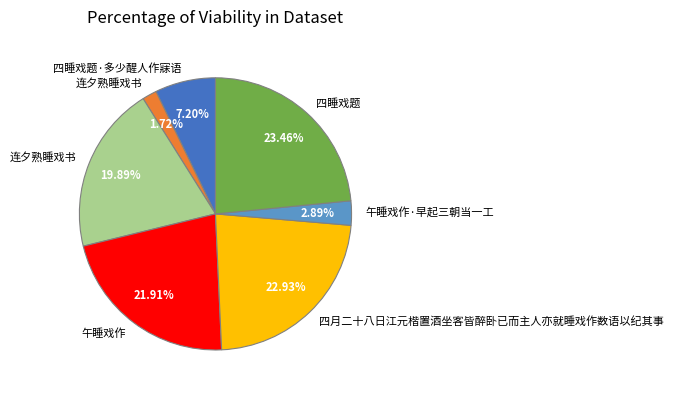

Is there a majority slice in this chart?

No